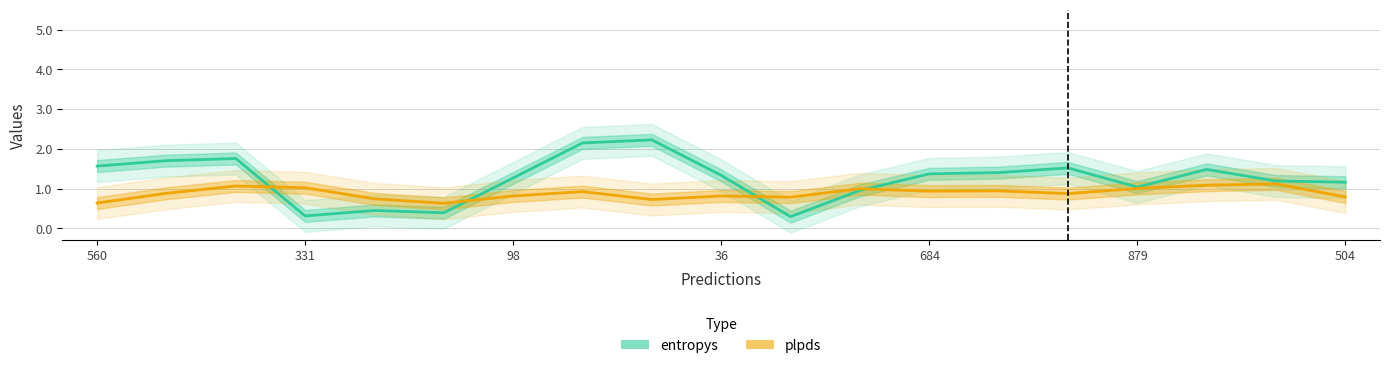

Between which two adjacent categories do plpds and entropys first intersect?

98 and 36